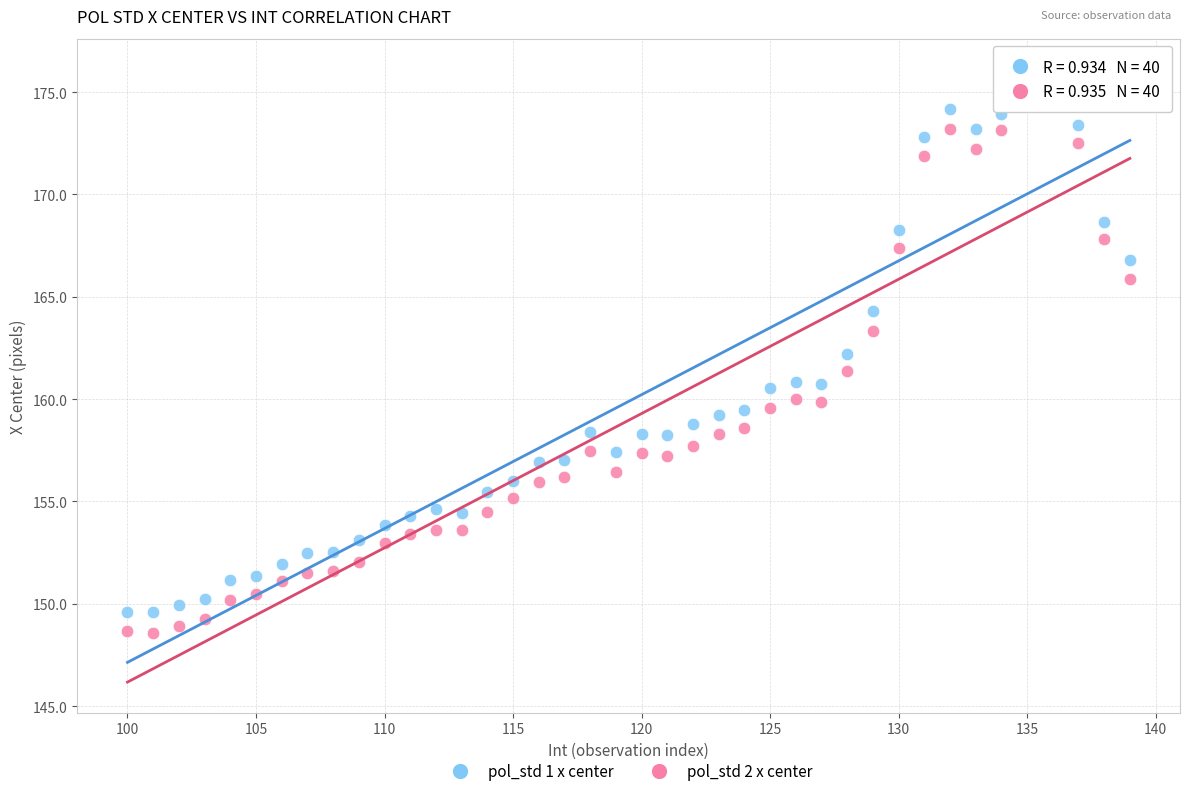

Which series reaches the minimum Y coordinate?

pol_std 2 x center